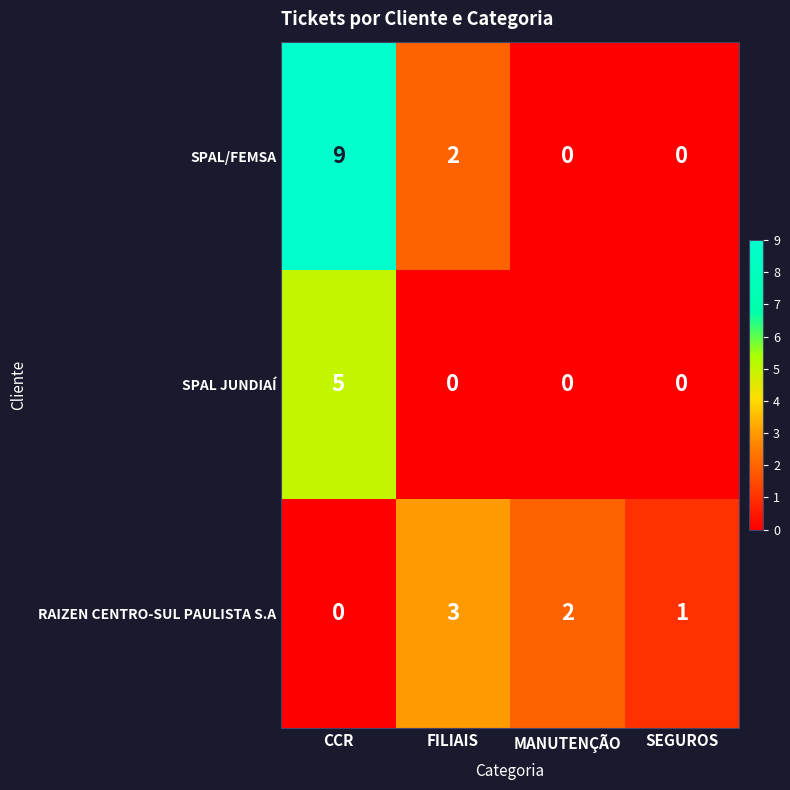

At which label does RAIZEN CENTRO-SUL PAULISTA S.A reach its peak?

FILIAIS